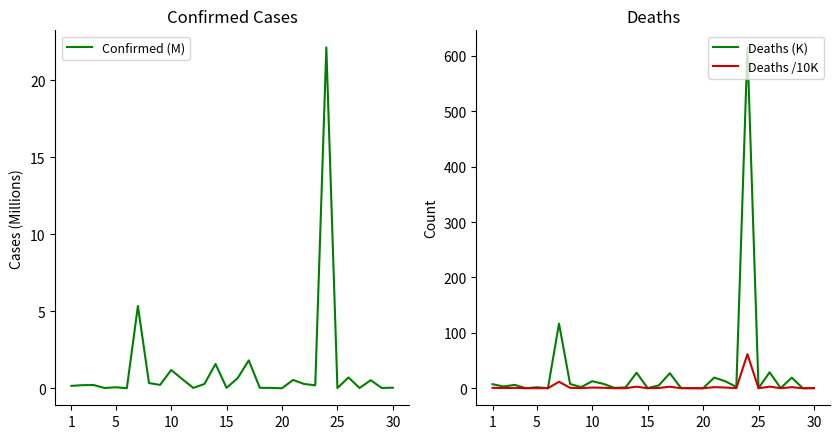

The value of Deaths /10K at 30 is 0.0. True or false?

True